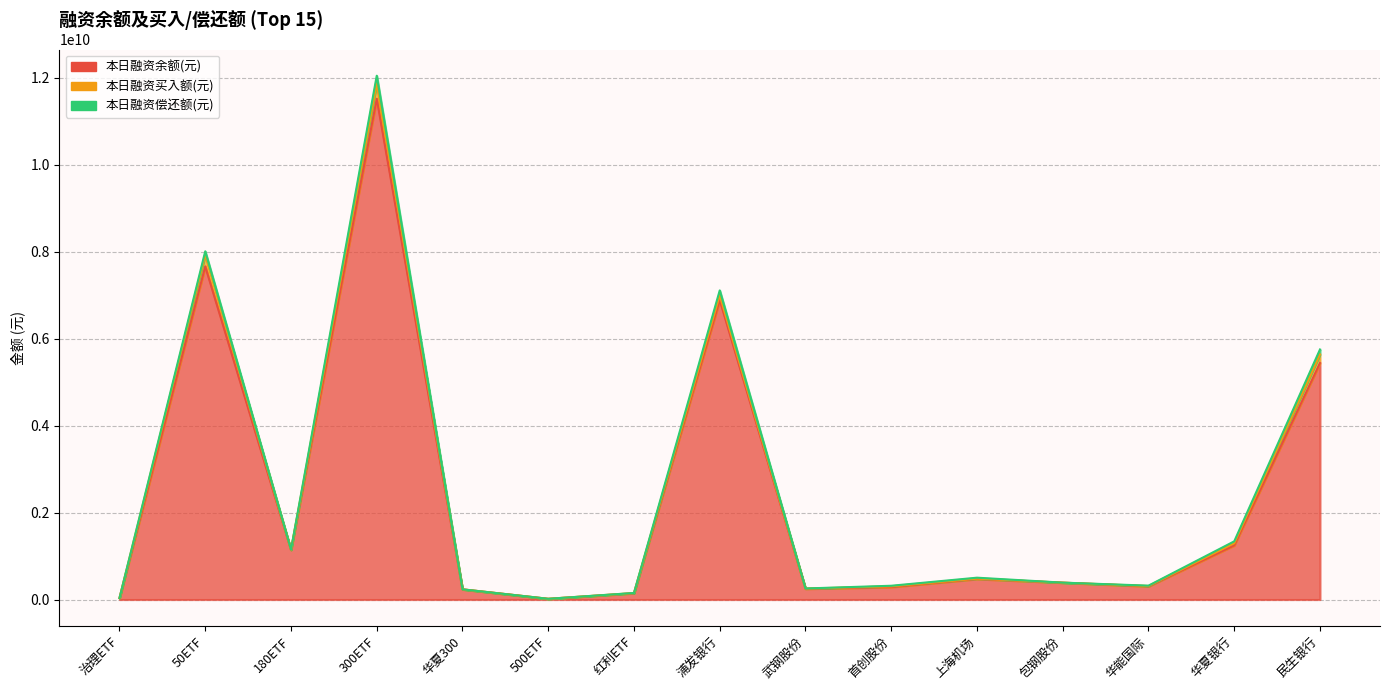

What is the difference between the second highest and minimum values in the 本日融资买入额(元) series?

268445763